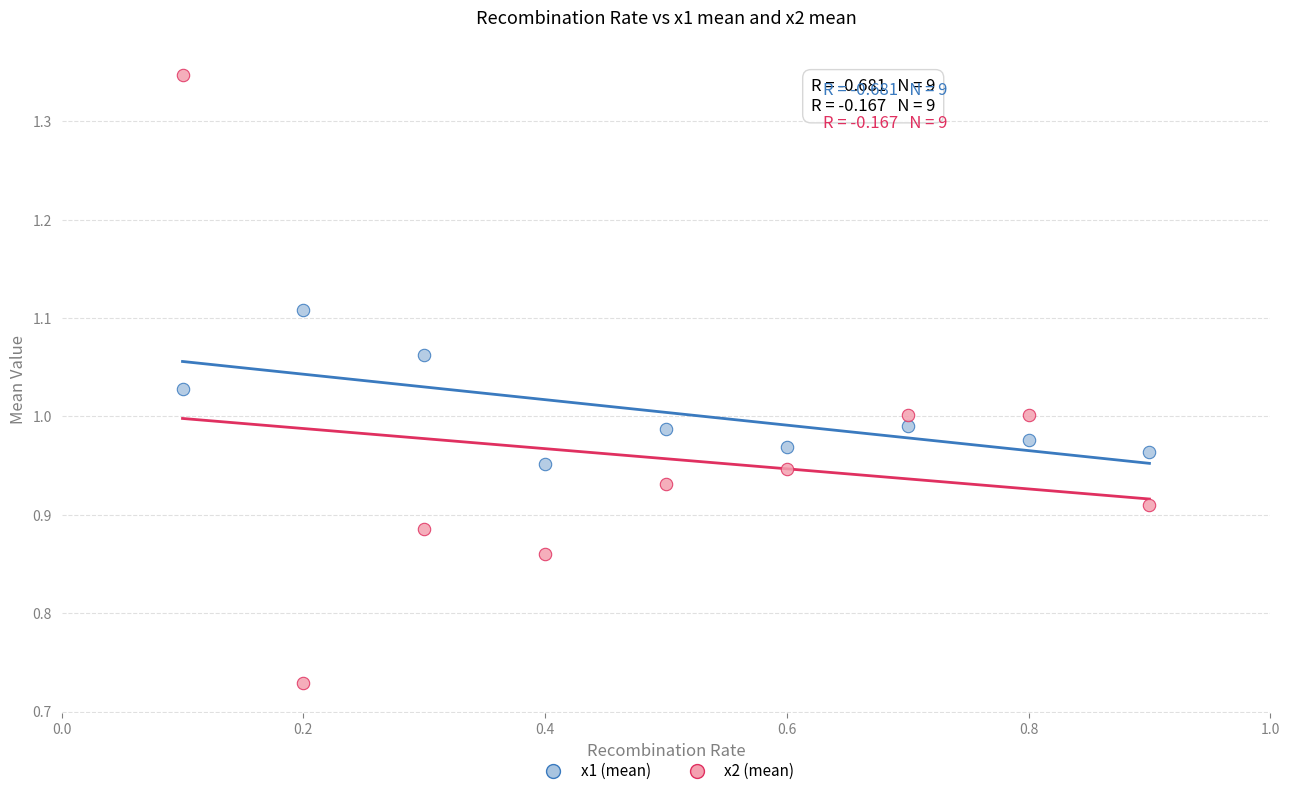

Across all data points, what is the range of X values (max minus min)?

0.8